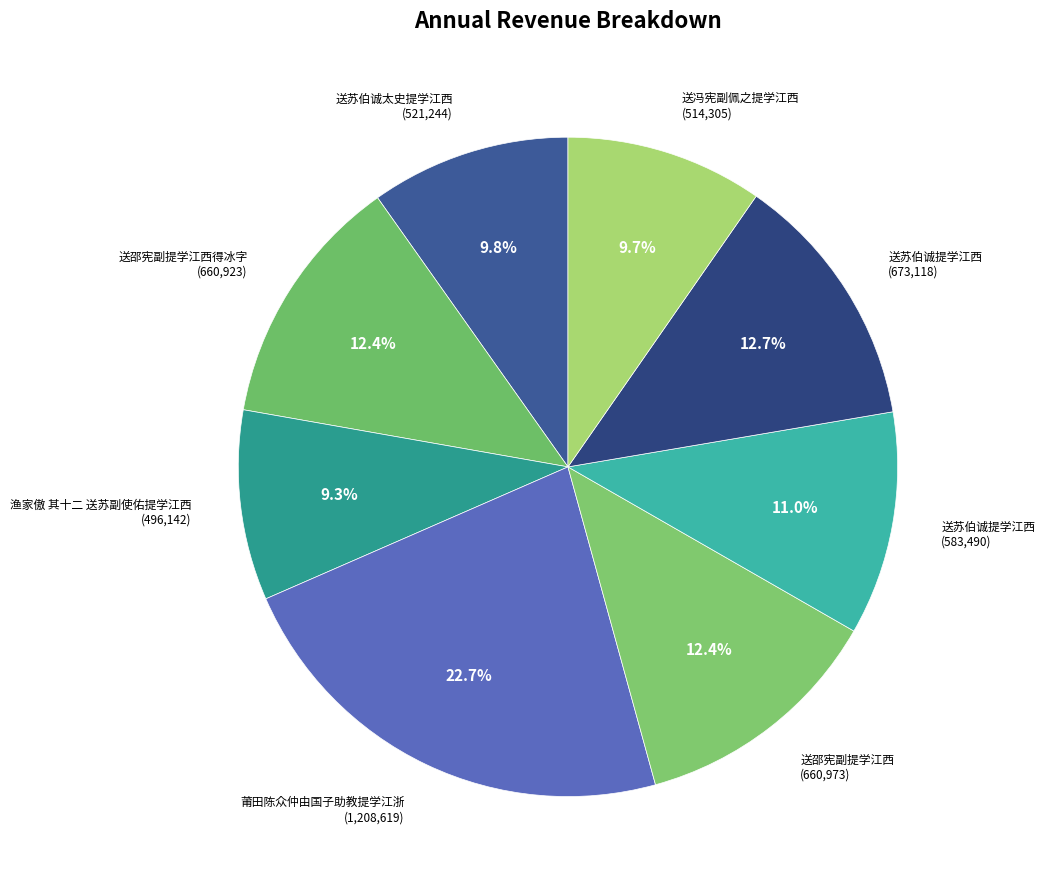

What is the smallest slice in the pie chart?

渔家傲 其十二 送苏副使佑提学江西